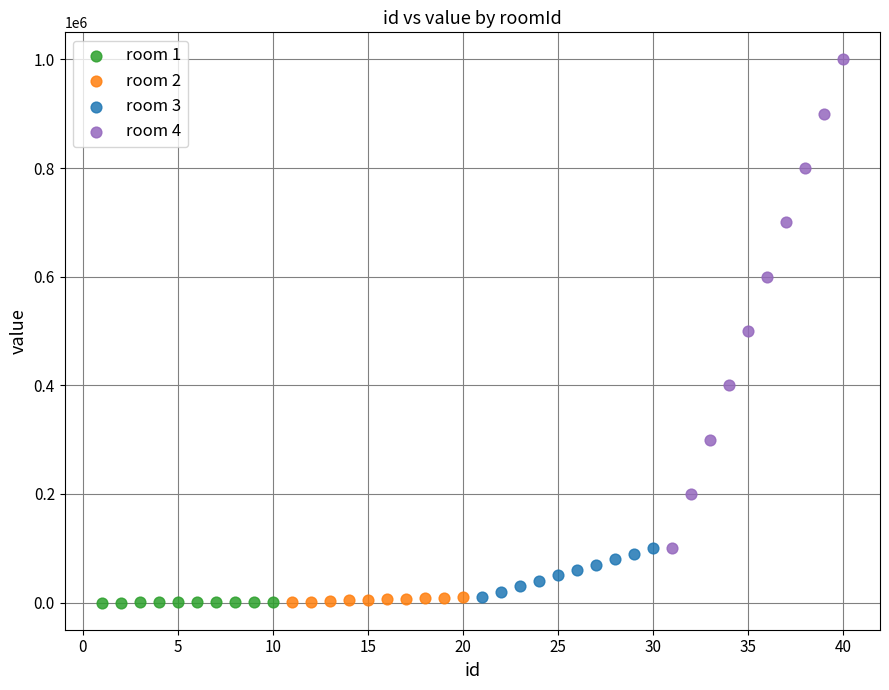

Which series has the widest spread of Y values?

room 4